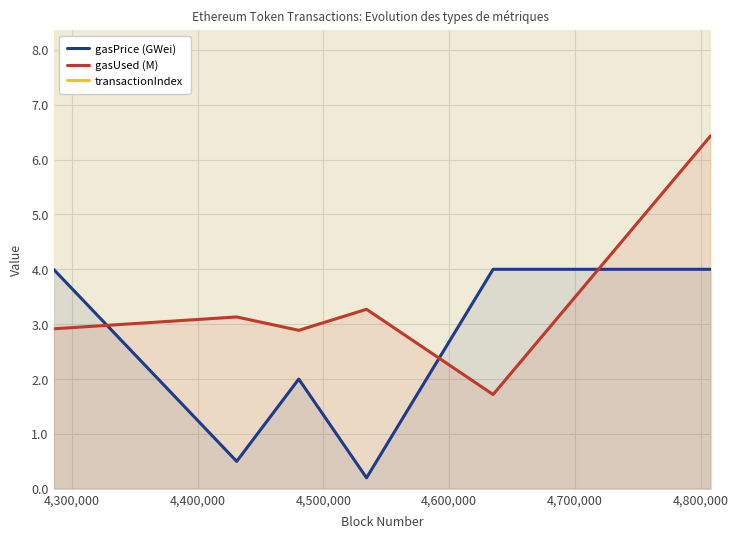

What is the minimum value shown in the chart?

0.2